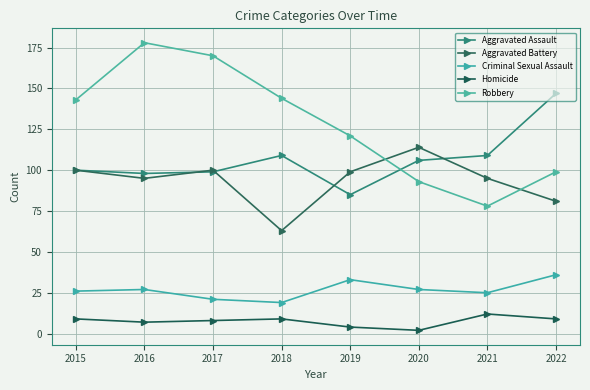

How many categories are shown in the chart?

8